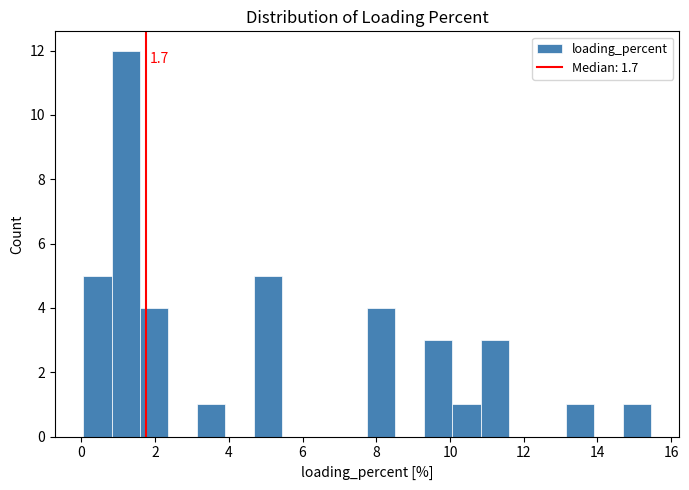

Read against the x-axis, roughly where is the centre of the tallest bar?

1.2